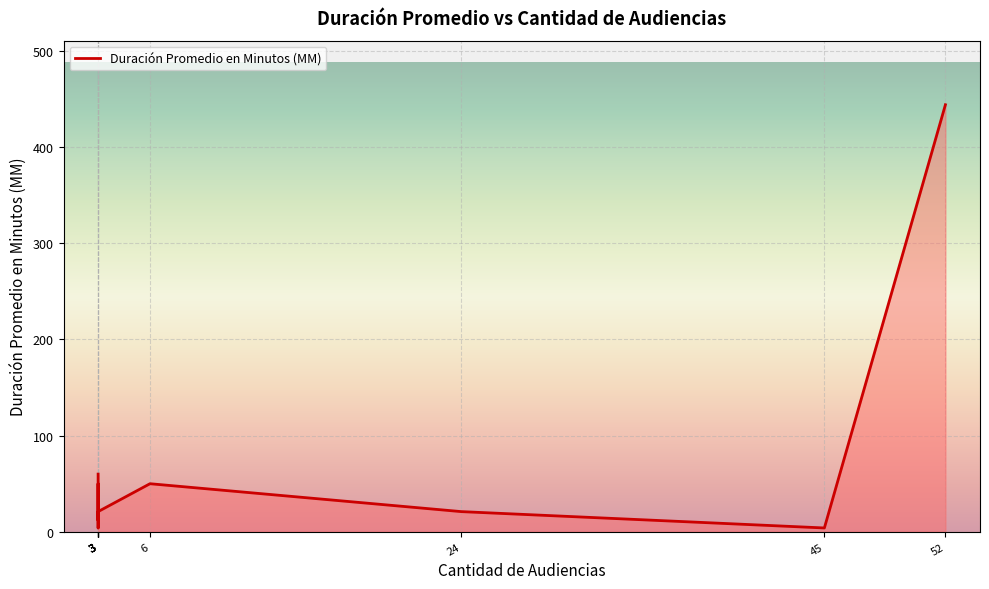

List the labels in order of value, smallest first.

45, 3, 3, 3, 24, 3, 3, 6, 3, 52